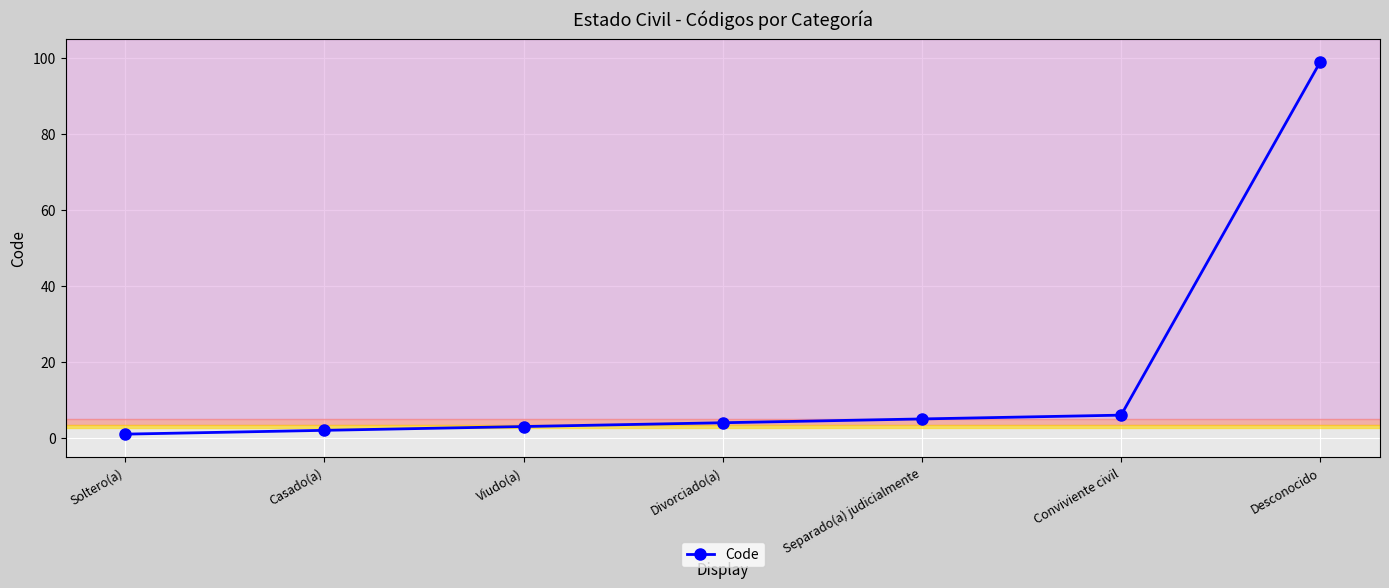

What is the value of the 1st point from the left?

1